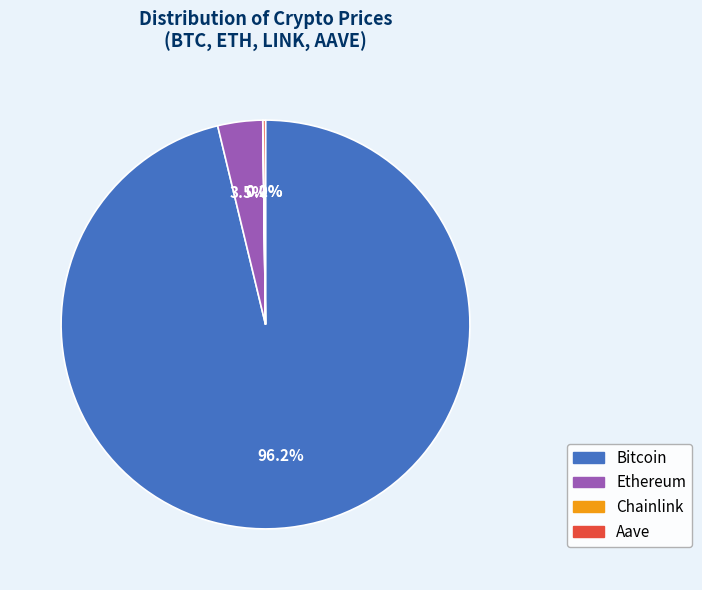

Is there any slice that represents more than half of the pie?

Yes